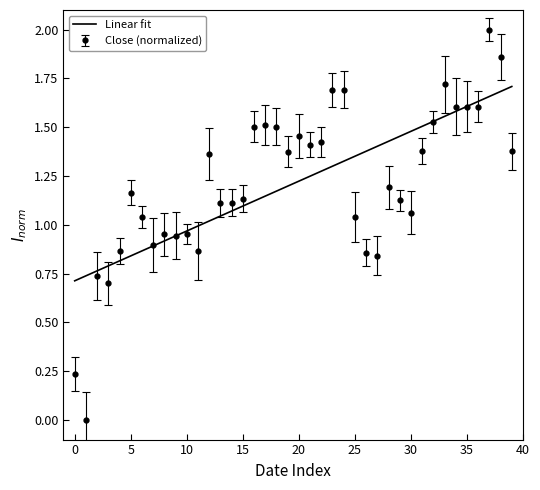

Rank the series by their maximum value, from highest to lowest.

Close (normalized), Linear fit